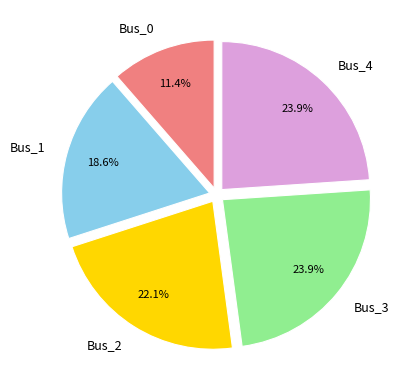

The Bus_4 slice represents 18% of the pie. True or false?

False